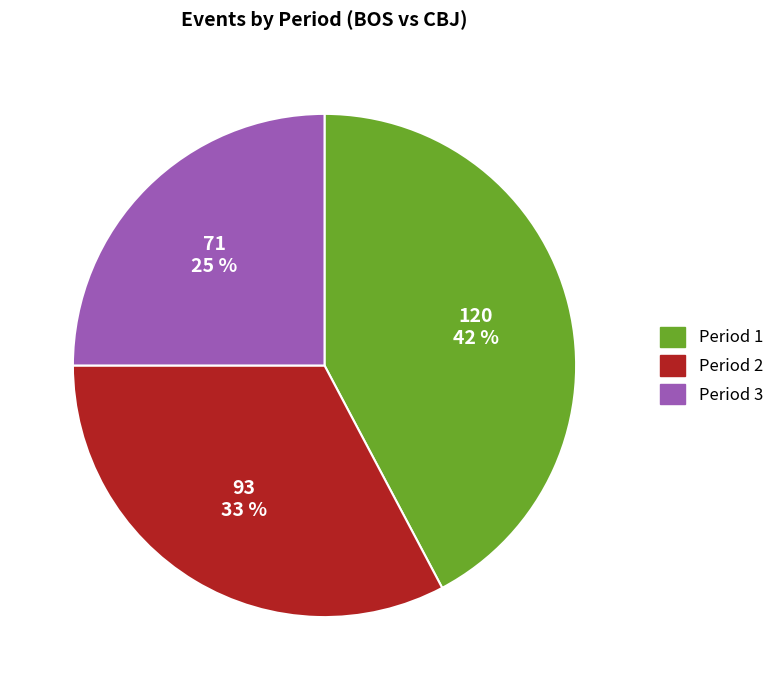

Is there any slice that represents more than half of the pie?

No